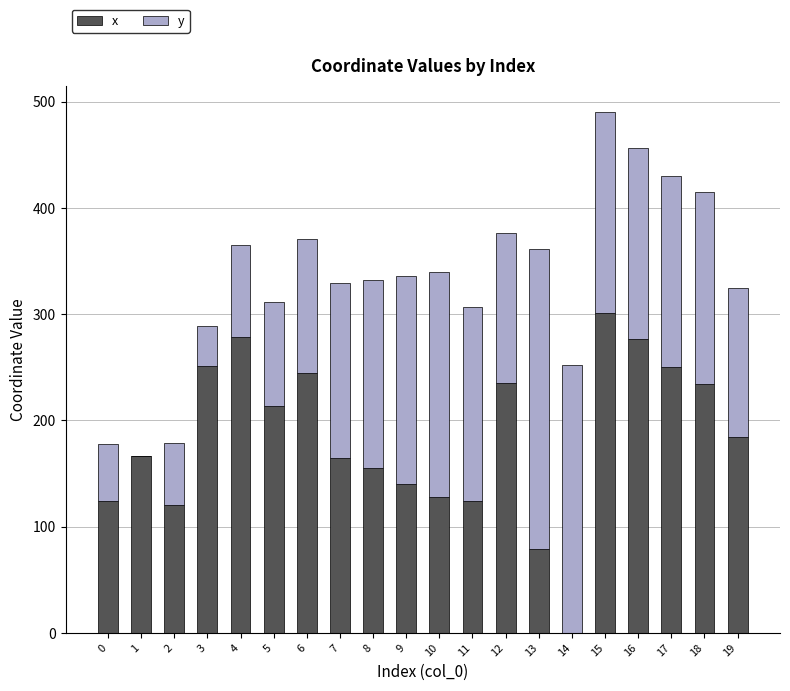

The value of x at 12 is 235.2. True or false?

True